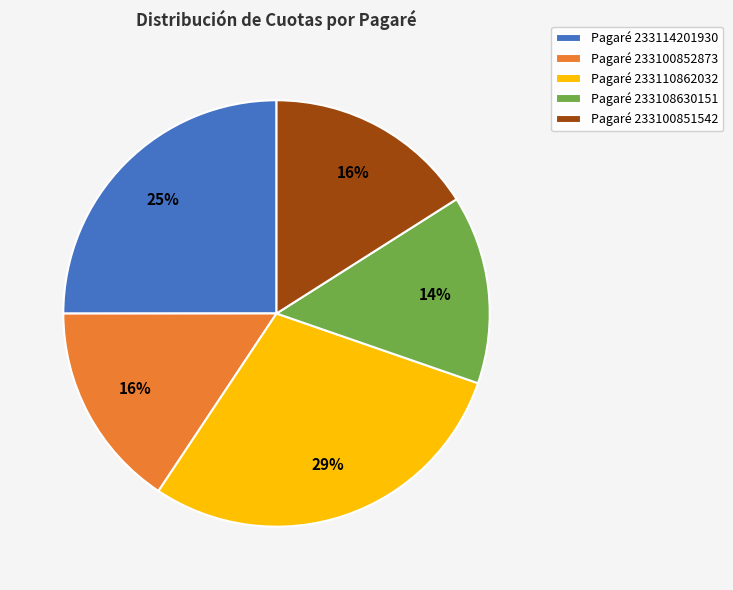

To the nearest percent, what percentage of the pie is Pagaré 233114201930?

25%